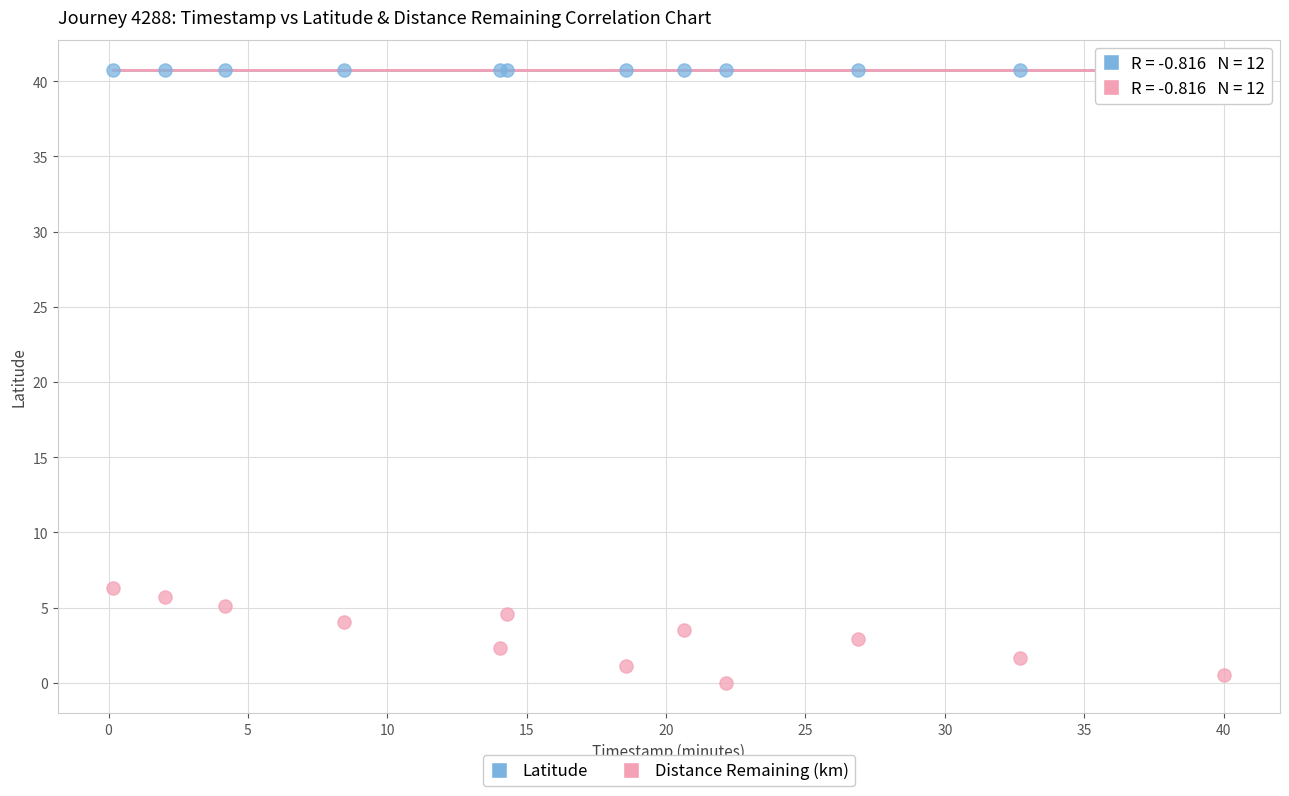

Which series reaches the minimum Y coordinate?

Distance Remaining (km)